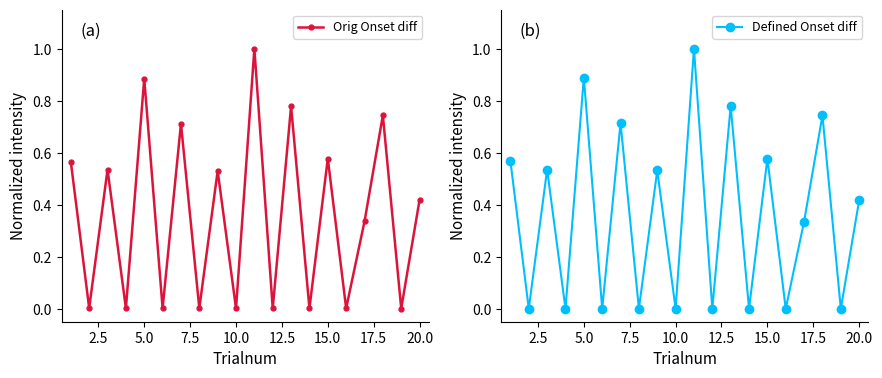

In Orig Onset diff, how many points are higher than both neighbors (excluding endpoints)?

8